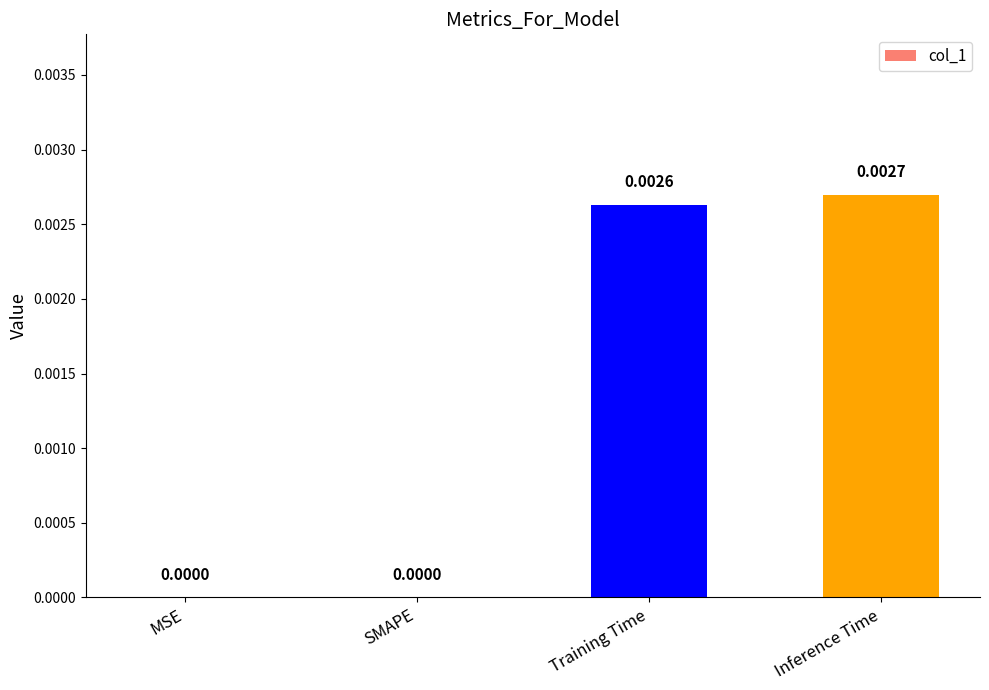

Which label corresponds to the largest value in the chart?

Inference Time